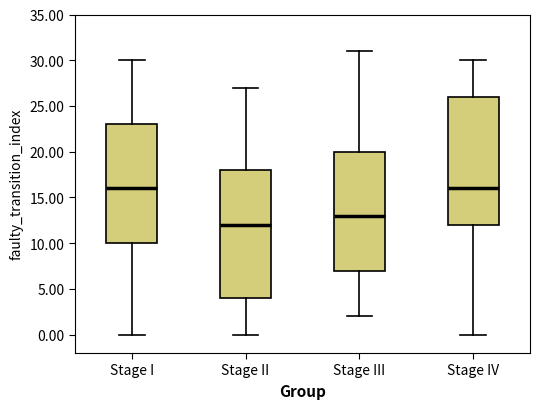

Reading left to right, read every box against the y-axis: the position of its median line, the range the box covers, and the ends of its whiskers. The values are not printed on the chart, so give them approximately, as read against the axis.

Stage I: median 16, box 10 to 23, whiskers 0 to 30
Stage II: median 12, box 4 to 18, whiskers 0 to 27
Stage III: median 13, box 7 to 20, whiskers 2 to 31
Stage IV: median 16, box 12 to 26, whiskers 0 to 30